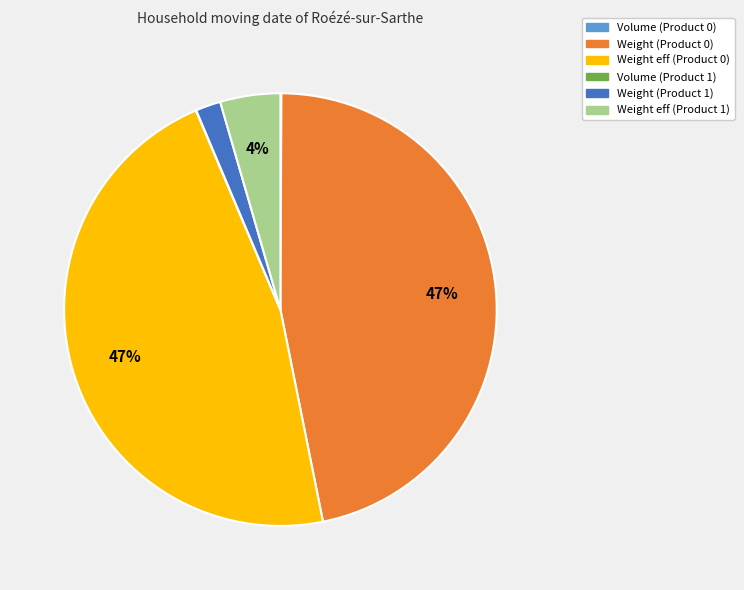

Does any single category account for the majority?

No